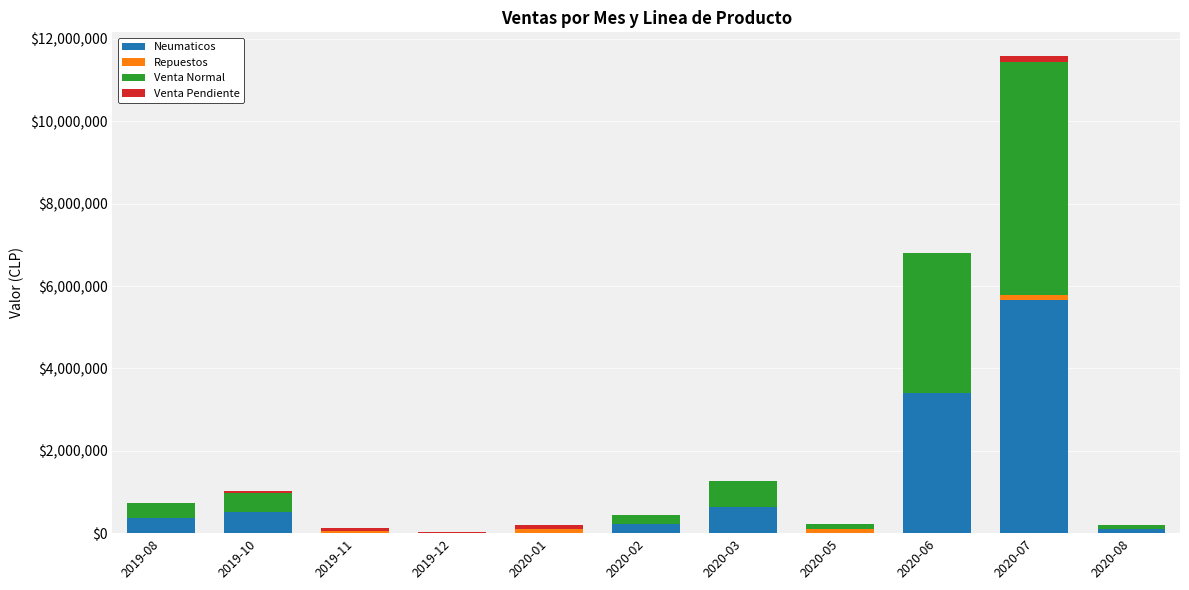

What is the sum of all Neumaticos values?

10869463